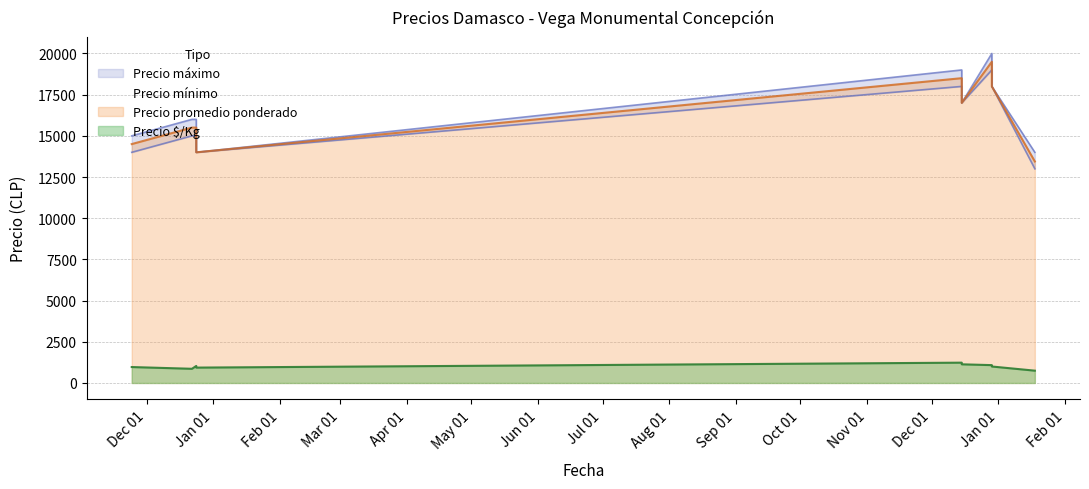

How many interior local peaks does the Precio $/Kg series have?

2